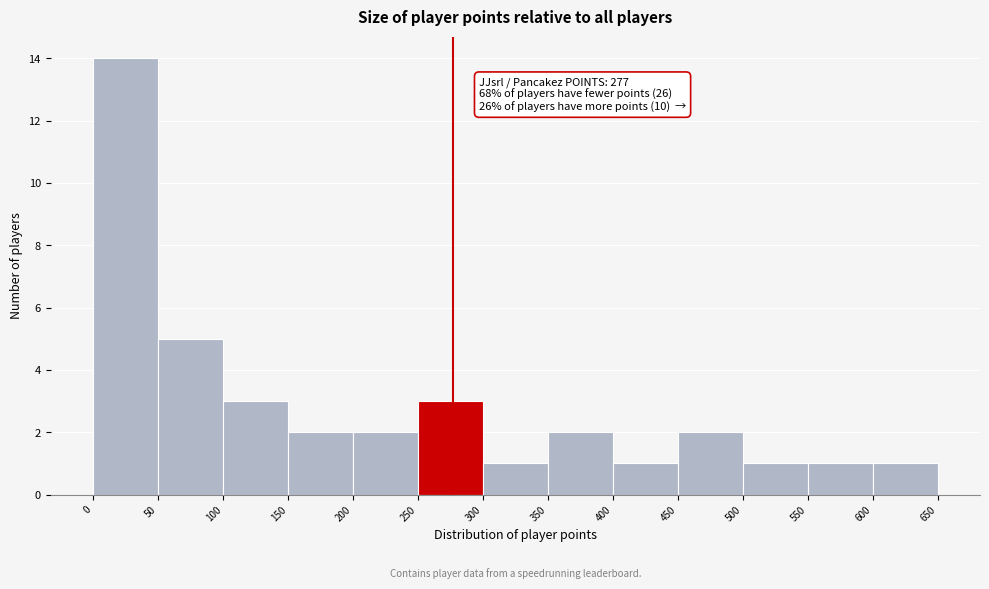

Which range on the x-axis has the tallest bar?

0 to 50